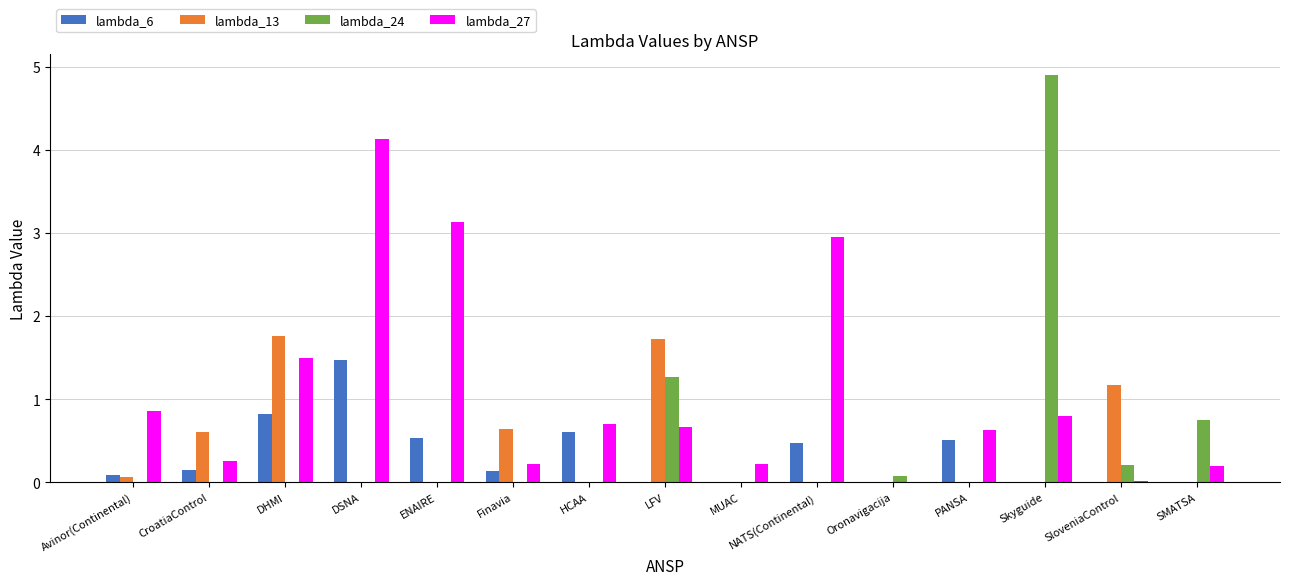

At which label does lambda_6 reach its peak?

DSNA